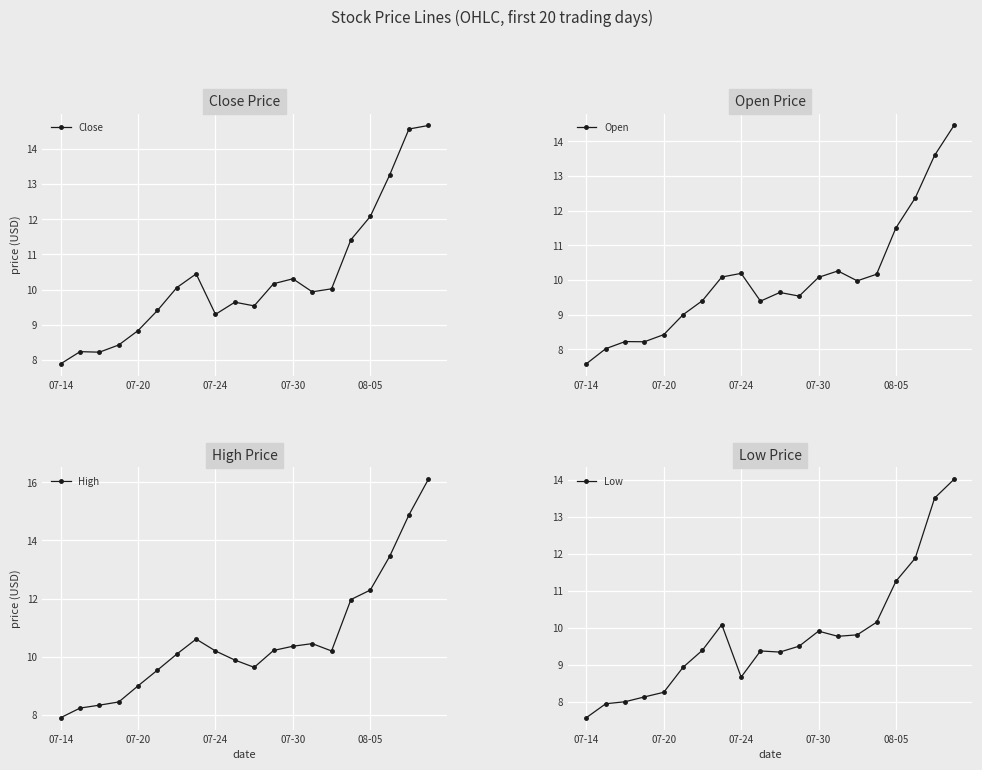

What is the value of the Open point at the 1st from the left?

7.6